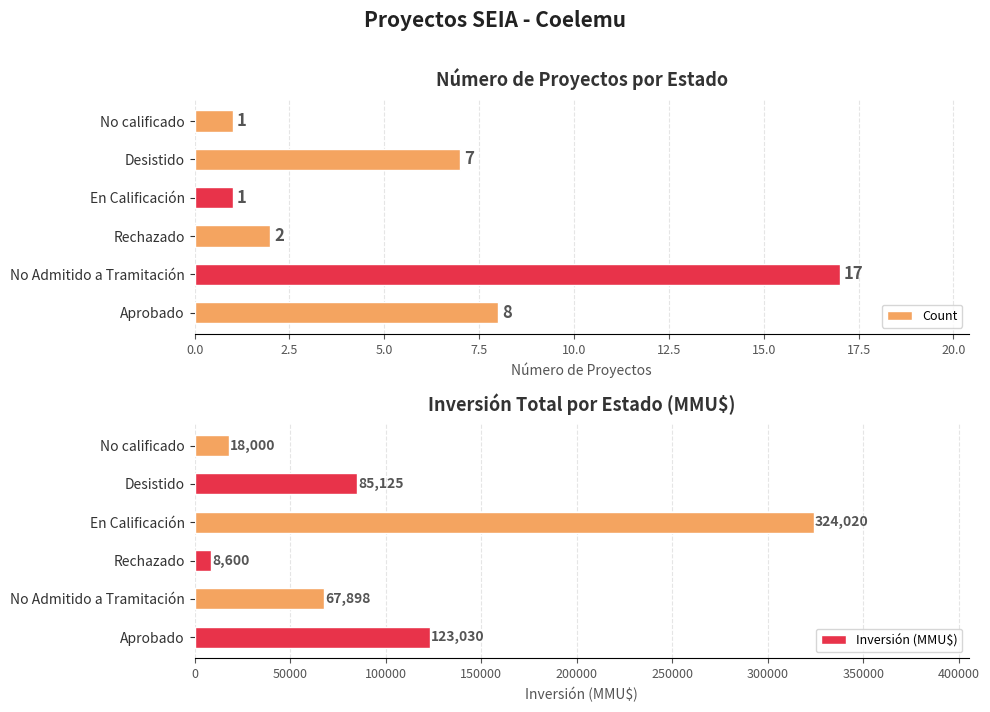

List the series in order of their peak value, lowest first.

Count, Inversión (MMU$)